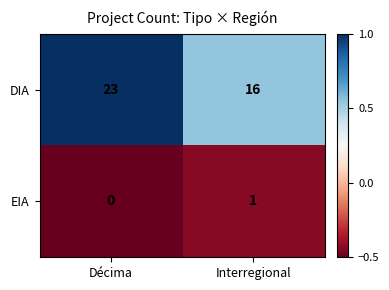

What is the minimum value for DIA?

16